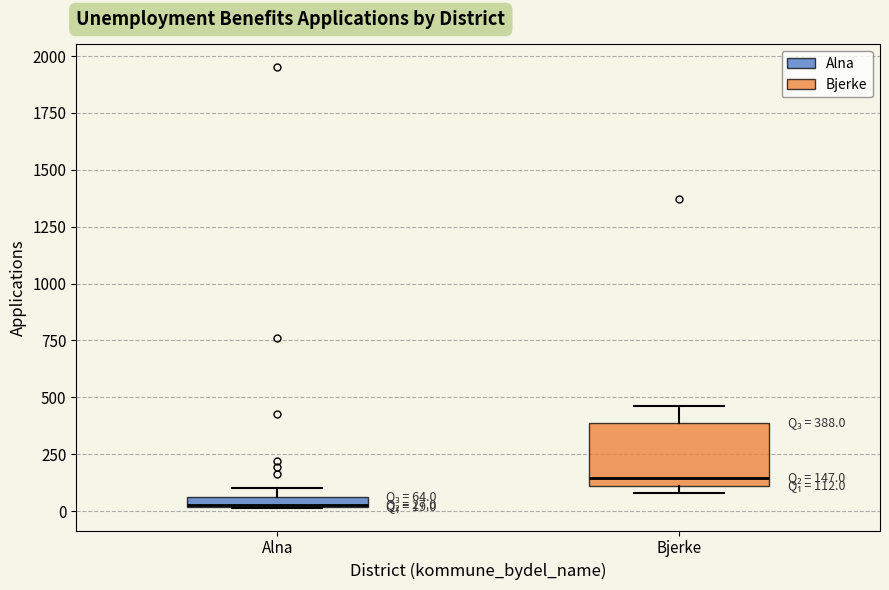

Comparing the boxes themselves (not the whiskers), which one is the tallest?

Bjerke